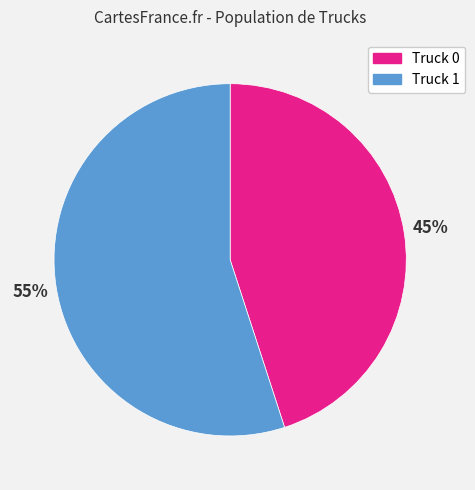

To the nearest percent, what is the difference between the Truck 1 and Truck 0 slice percentages?

10%